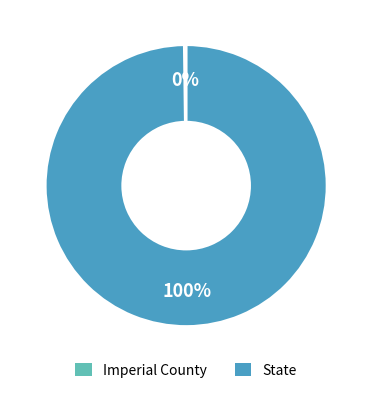

What percentage is the State slice, to the nearest percent?

100%